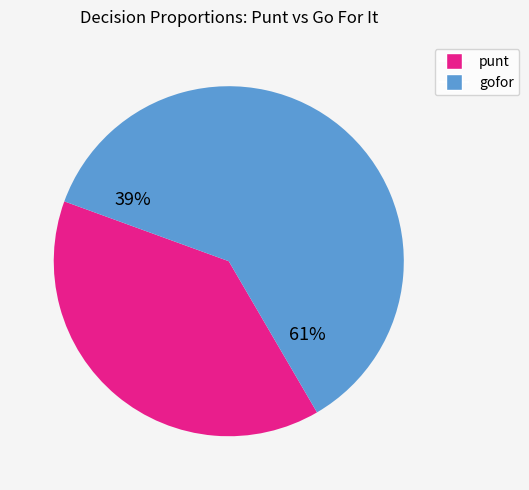

Which has a higher value, 3 or 6?

6